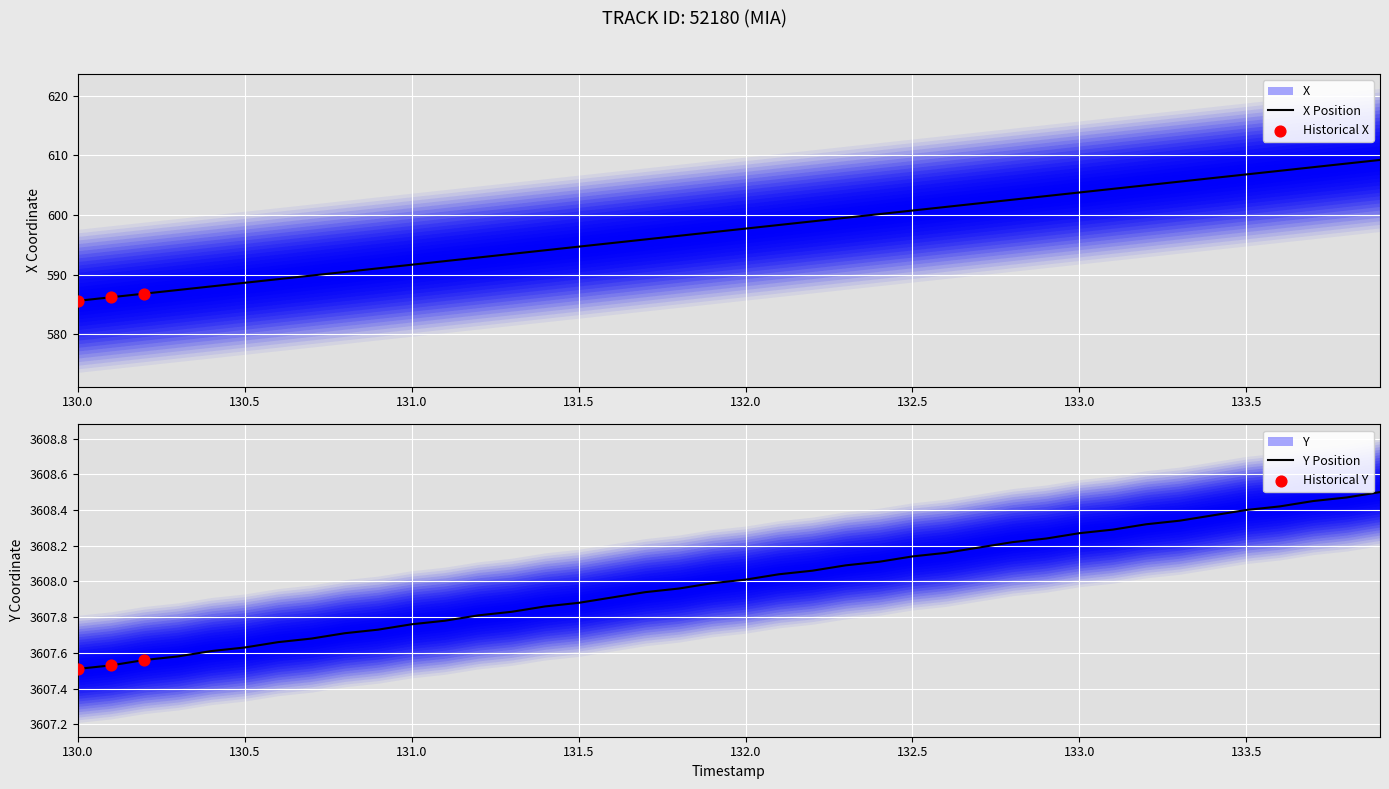

What is the maximum value for X Position?

609.2